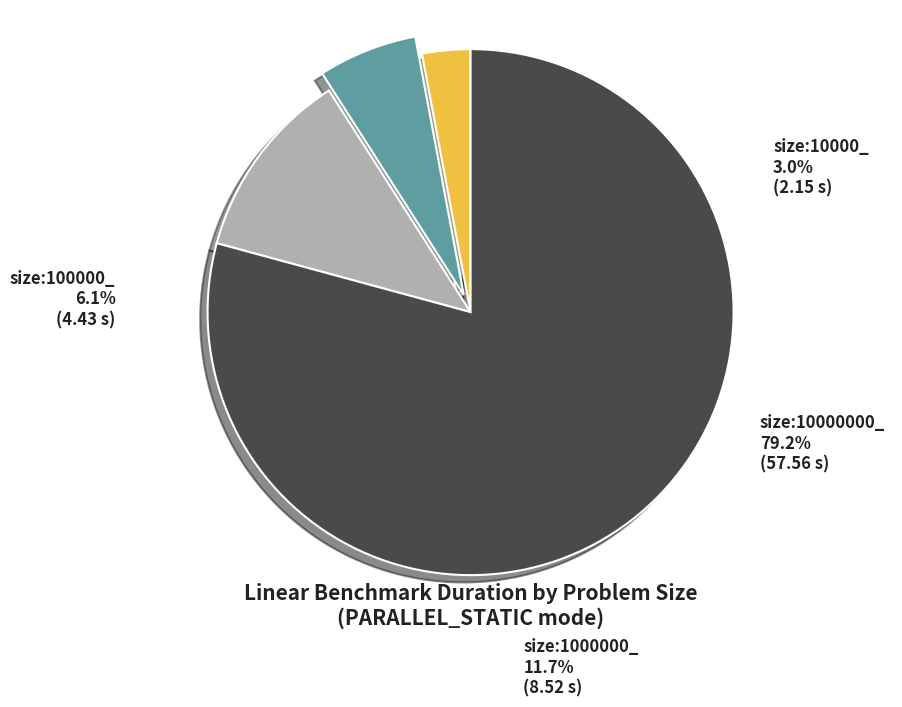

Approximately how many times larger is the value at size:100000_ compared to size:1000000_?

0.5